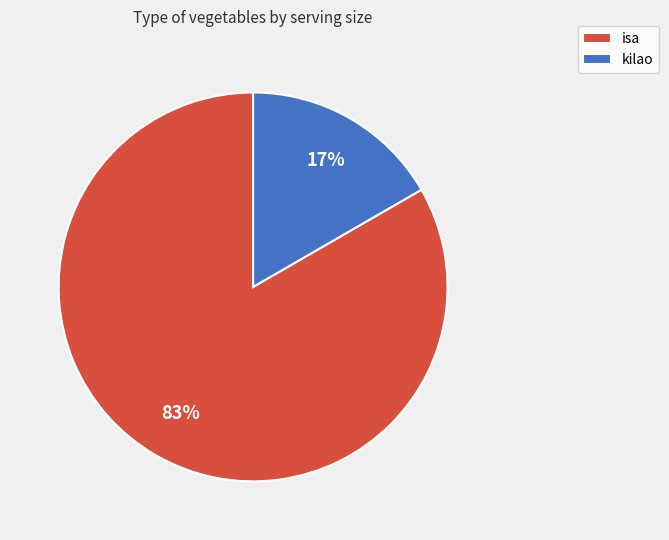

Between isa and kilao, which is larger?

isa